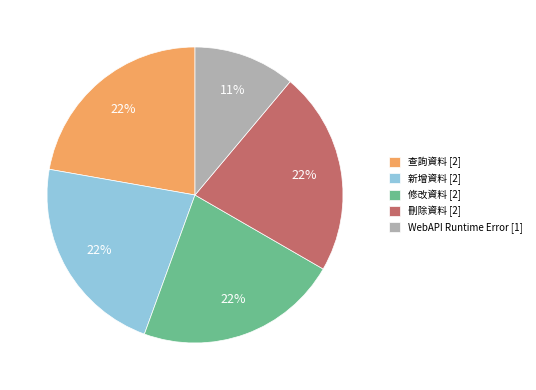

What is the ratio of the value at WebAPI Runtime Error [1] to the value at 查詢資料 [2]?

0.5